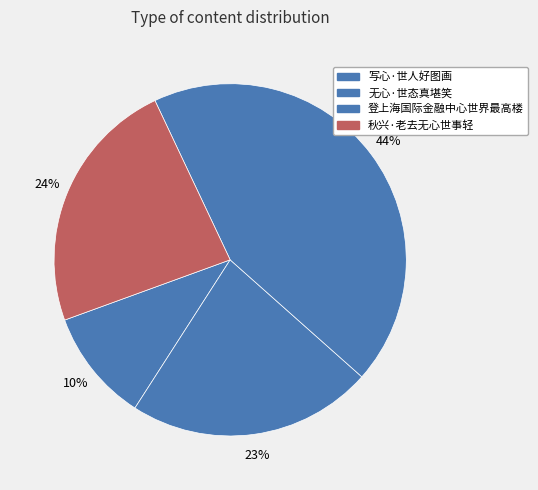

What is the change in value from 写心·世人好图画 to 秋兴·老去无心世事轻?

+137230